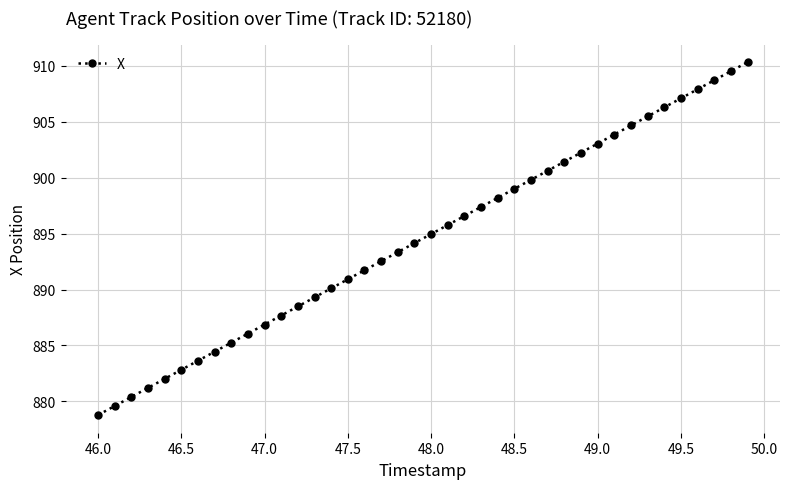

What is the greatest value displayed?

910.3